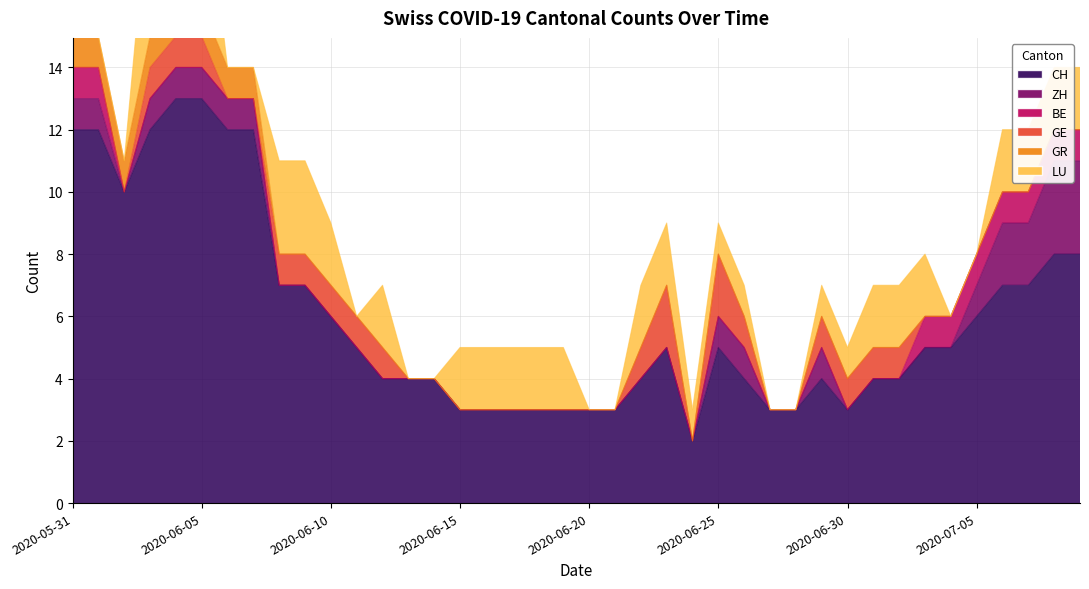

What is the greatest value displayed?

13